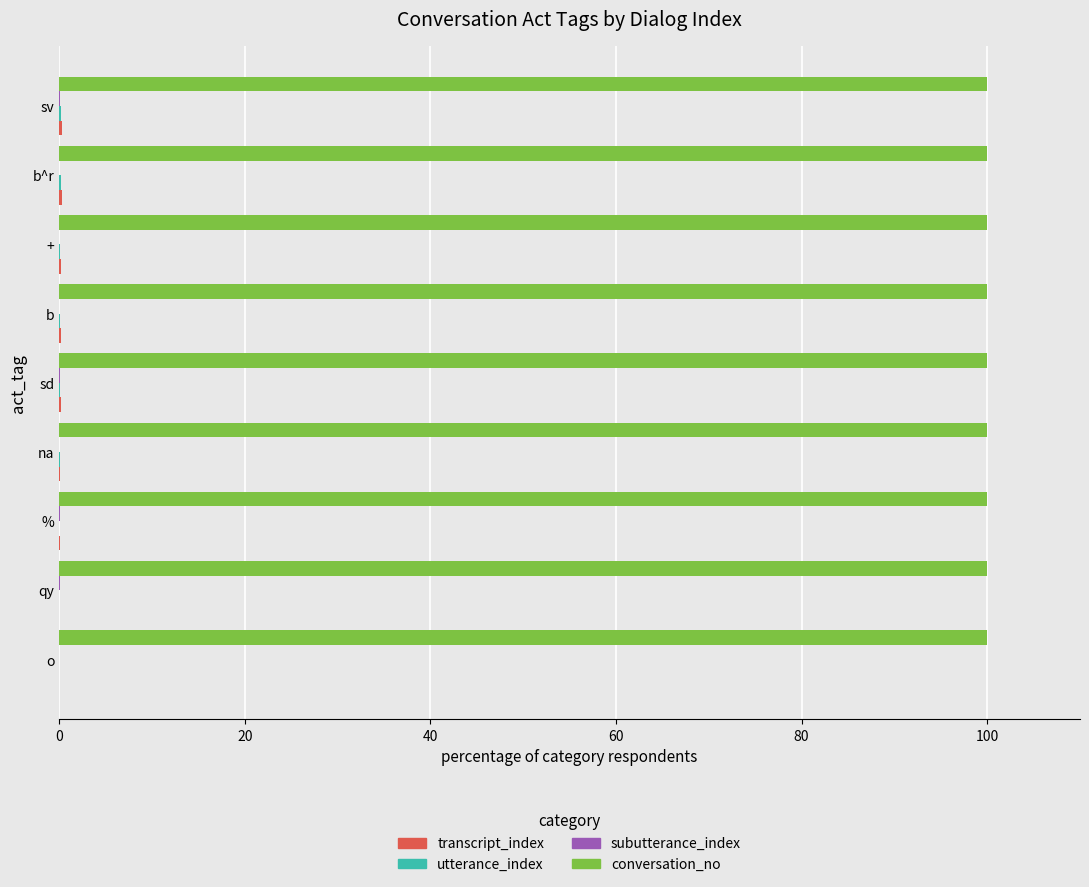

What is the greatest value displayed?

100.0